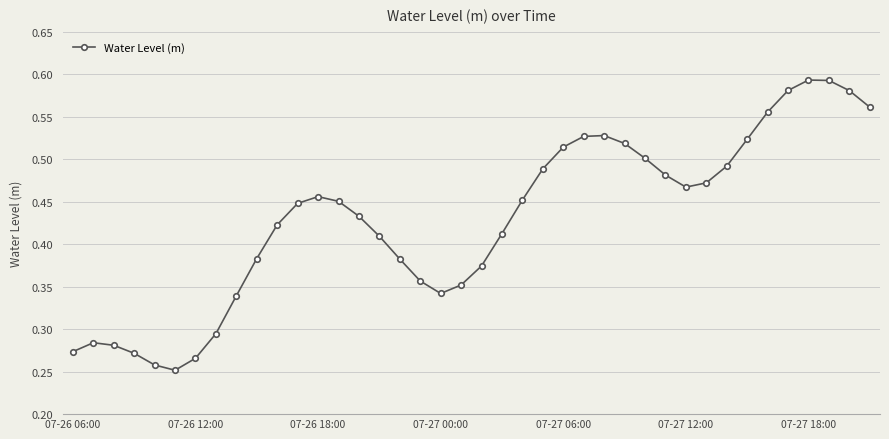

What is the sum of all values?

17.2